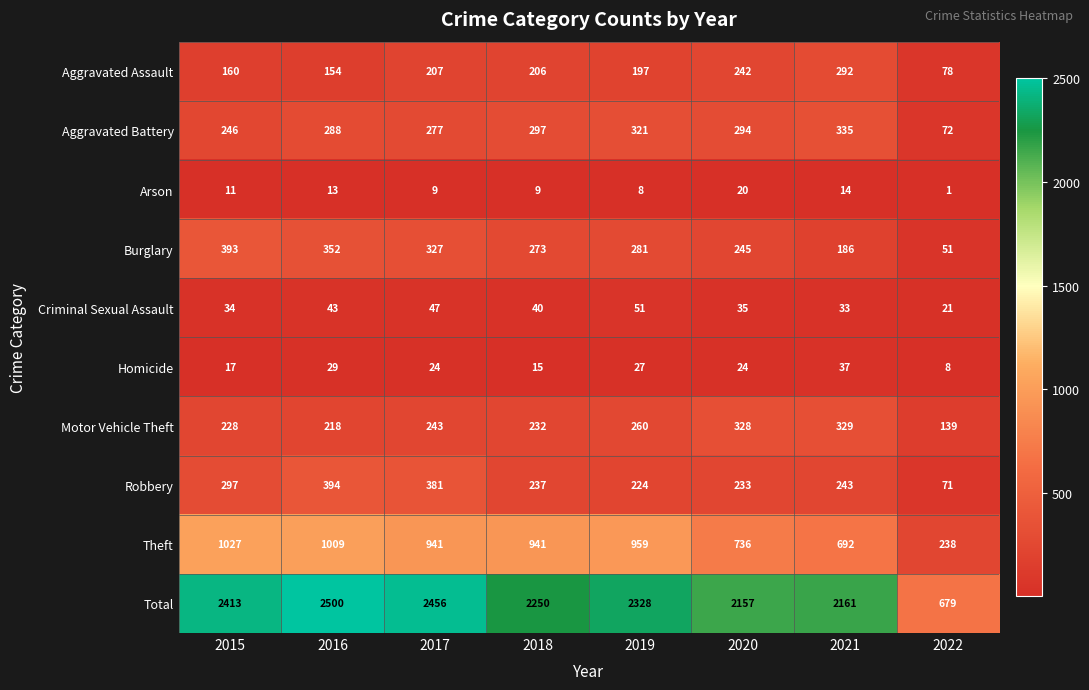

How many data points in Homicide are less than 24?

3